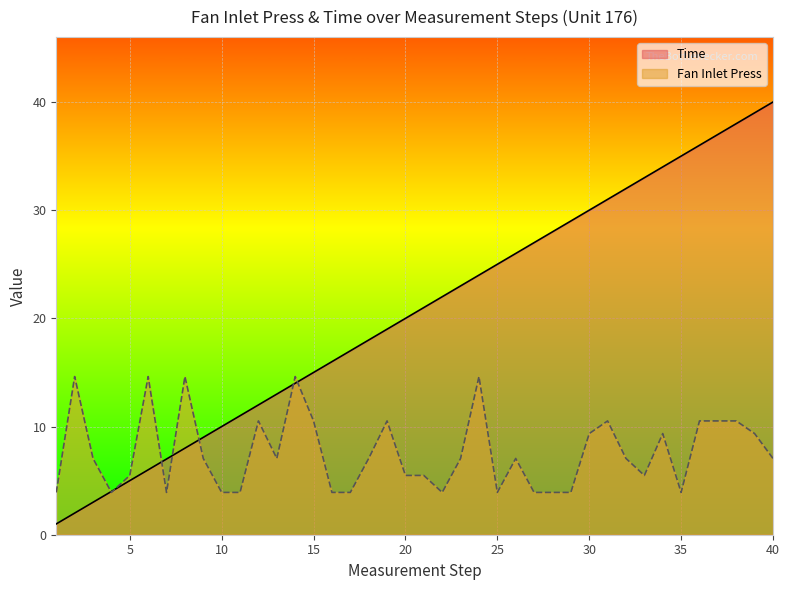

After their last crossing, which series has the higher values: Fan Inlet Press or Time?

Time